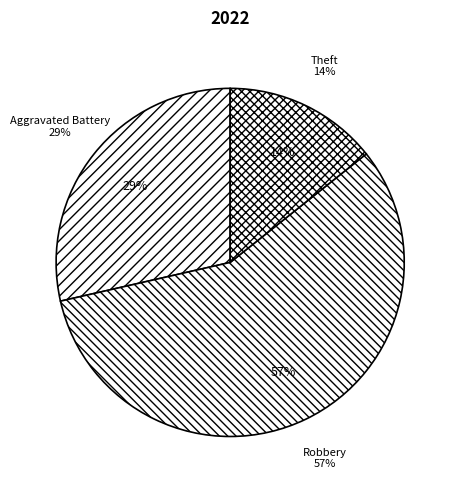

To the nearest percent, what portion does Theft represent?

14%